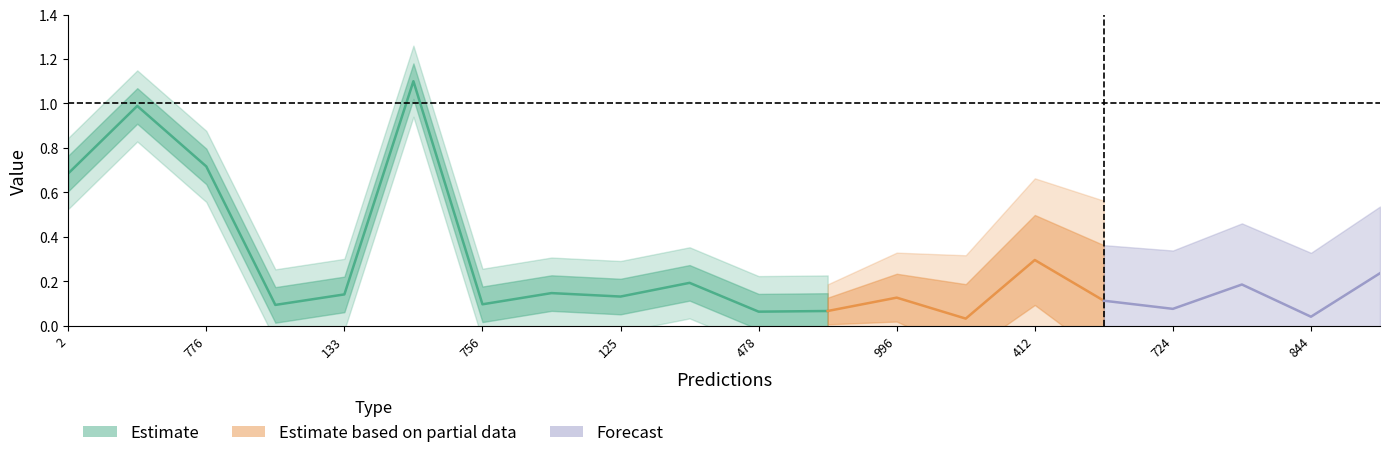

Is this an area chart (filled region under the line)?

No